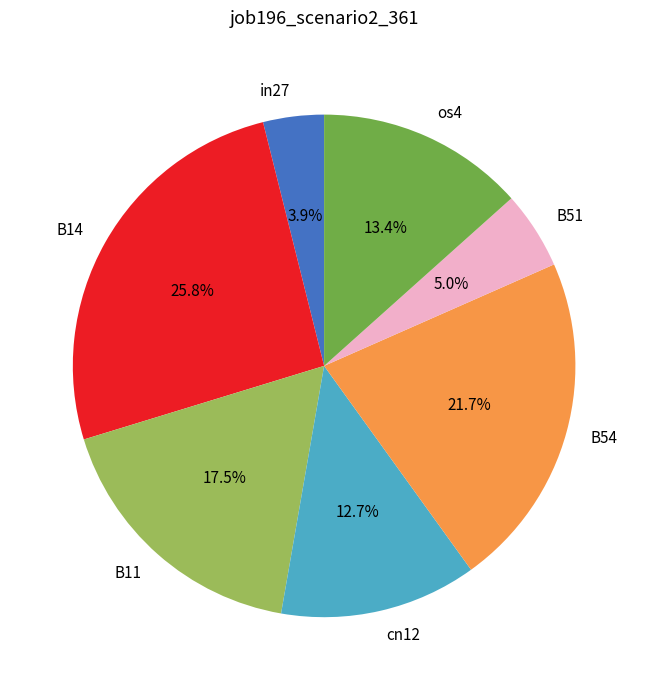

Is os4 the majority of the pie?

No